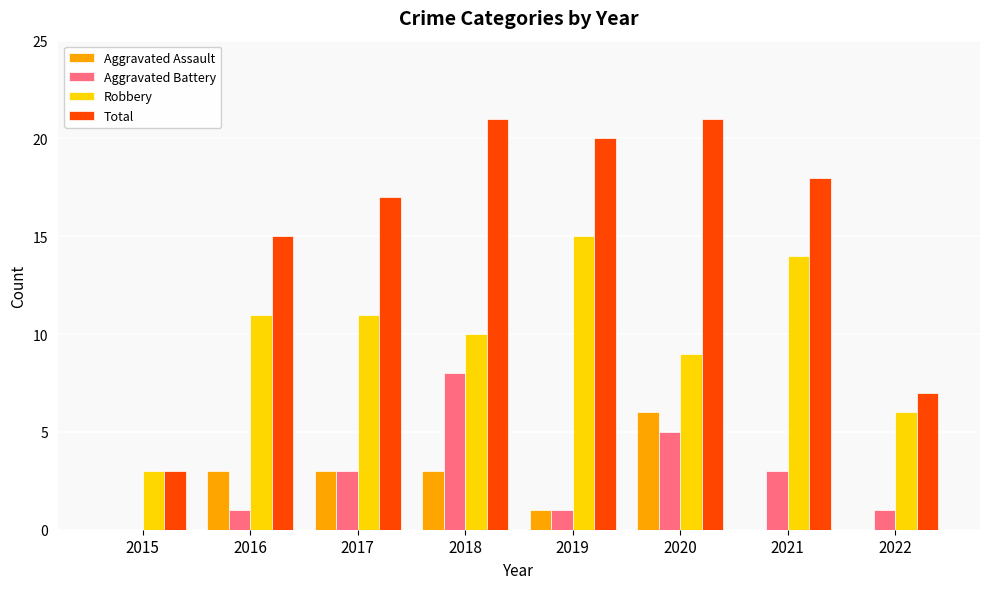

Which series changed the most between 2020 and 2022?

Total